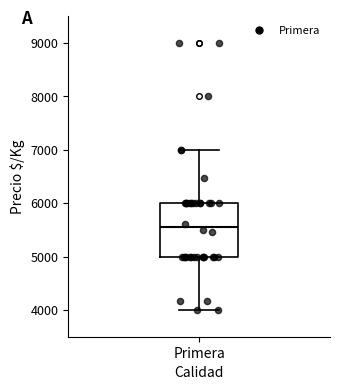

Transcribe this box plot: give where the median line is, the range the box spans, and where the two whiskers end, as read against the y-axis. The values are not printed on the chart, so give them approximately, as read against the axis.

median 5600, box 5000 to 6000, whiskers 4000 to 7000